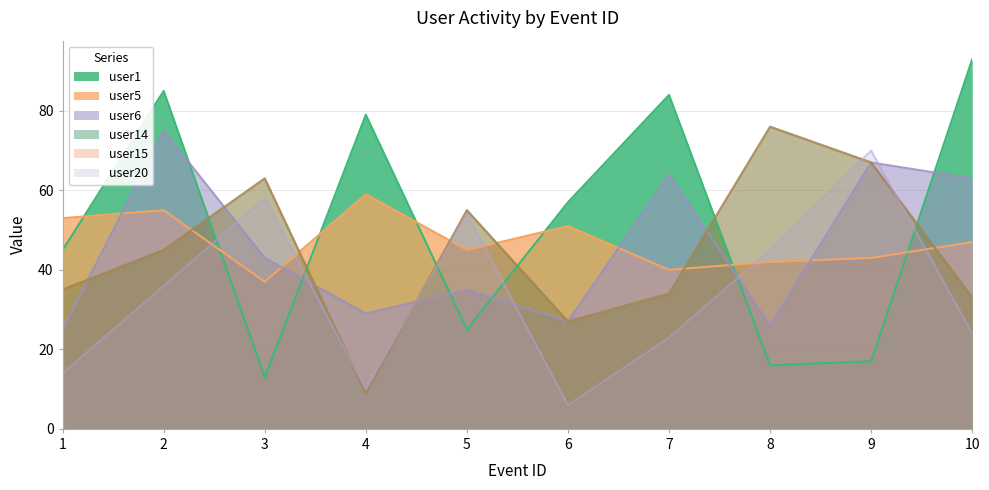

How many lines are shown in the chart?

6